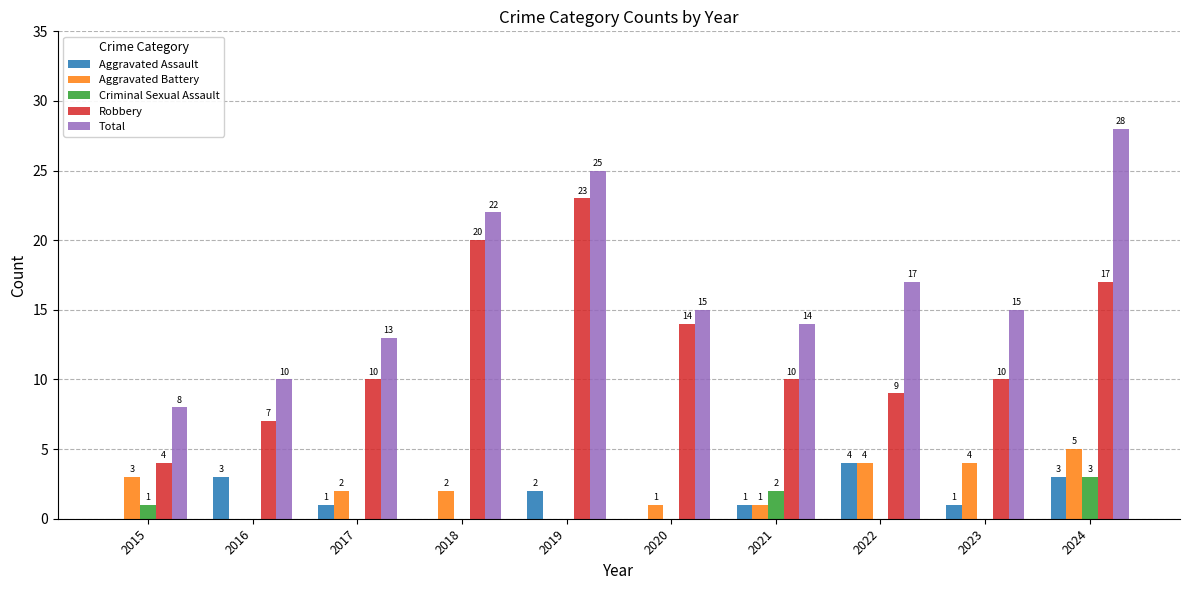

What is the sum of the Criminal Sexual Assault values at 2022 and 2015?

1